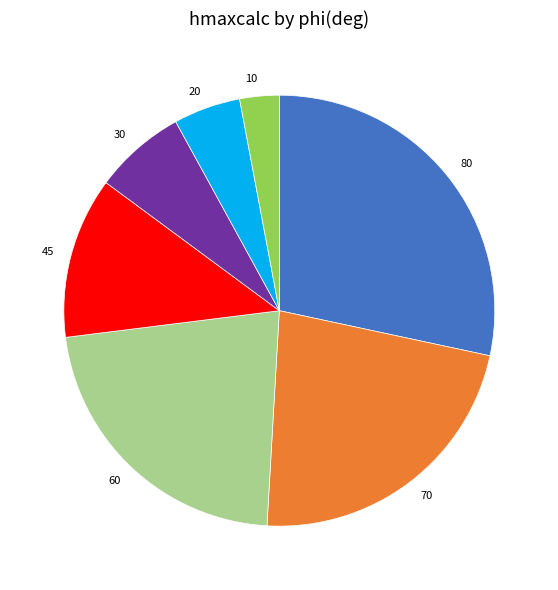

Approximately how many times larger is the value at 45 compared to 10?

4.1